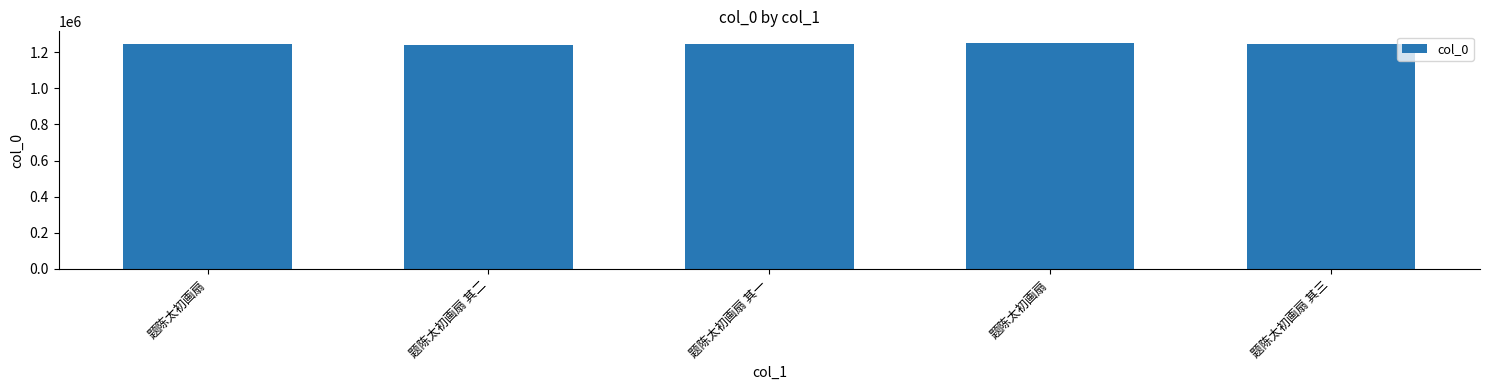

What is the minimum value shown in the chart?

1241409